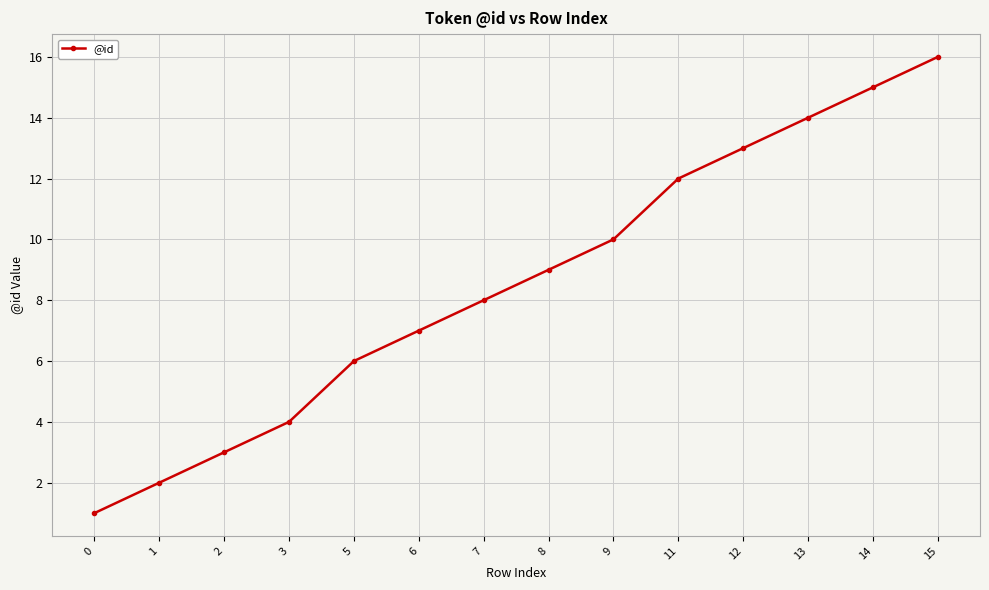

True or false: there are more than 0 points higher than both neighbors.

False